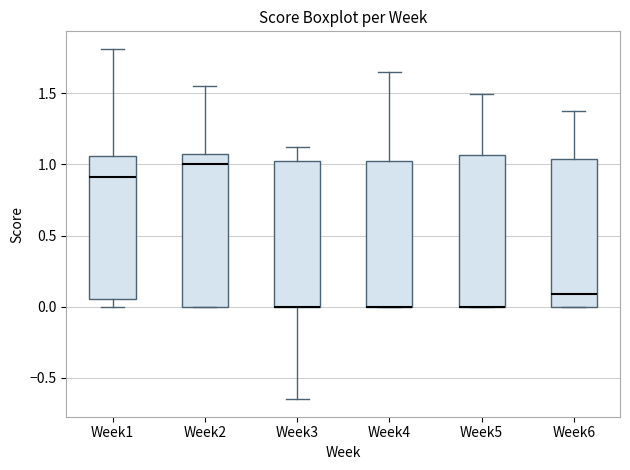

Reading left to right, read every box against the y-axis: the position of its median line, the range the box covers, and the ends of its whiskers. The values are not printed on the chart, so give them approximately, as read against the axis.

Week1: median 0.90, box 0.05 to 1.05, whiskers 0.00 to 1.80
Week2: median 1.00, box 0.00 to 1.05, whiskers 0.00 to 1.55
Week3: median 0.00 (drawn on the box's lower edge), box 0.00 to 1.05, whiskers -0.65 to 1.15
Week4: median 0.00 (drawn on the box's lower edge), box 0.00 to 1.05, whiskers 0.00 to 1.65
Week5: median 0.00 (drawn on the box's lower edge), box 0.00 to 1.05, whiskers 0.00 to 1.50
Week6: median 0.10, box 0.00 to 1.05, whiskers 0.00 to 1.40